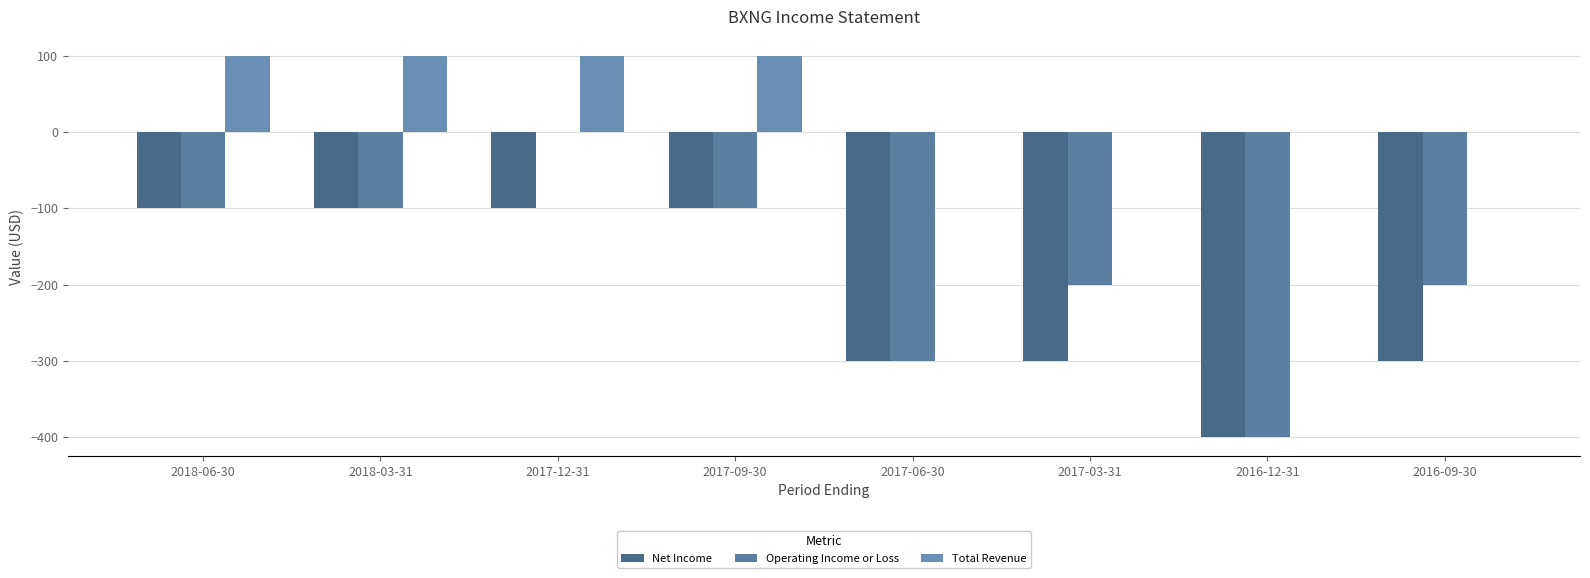

The value of Total Revenue at 2018-06-30 is 132. True or false?

False